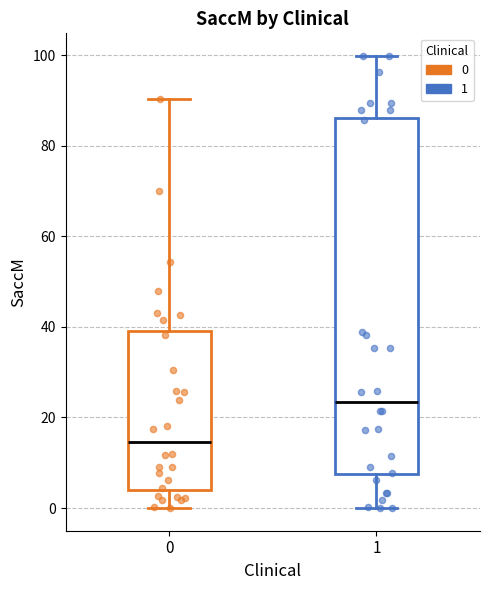

Which box is the tallest, from its lower edge to its upper edge?

1